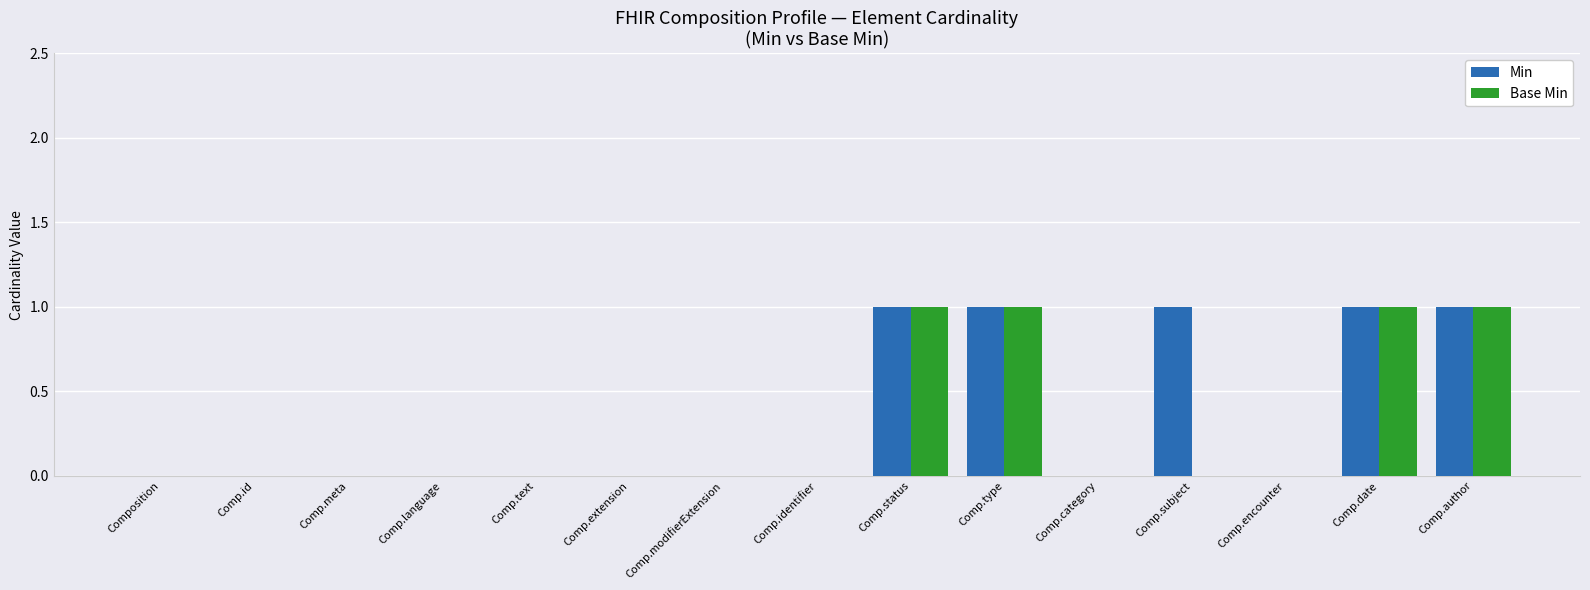

Which series has the largest total across all categories?

Min